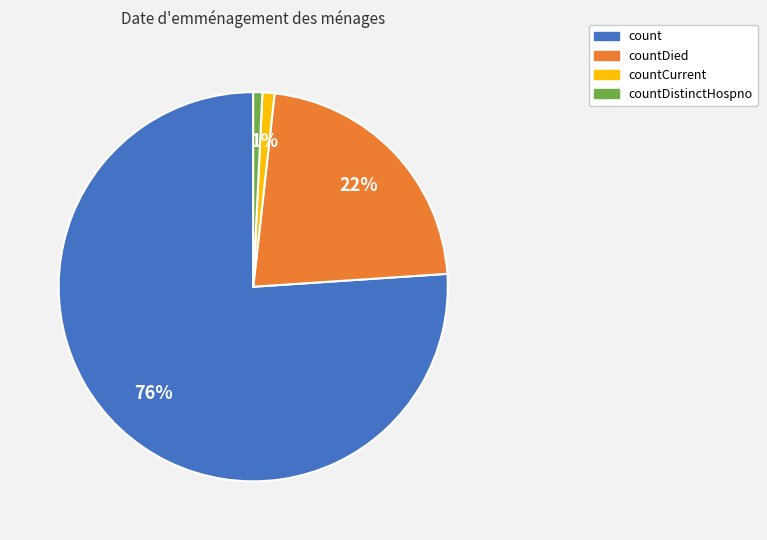

Is there any slice that represents more than half of the pie?

Yes